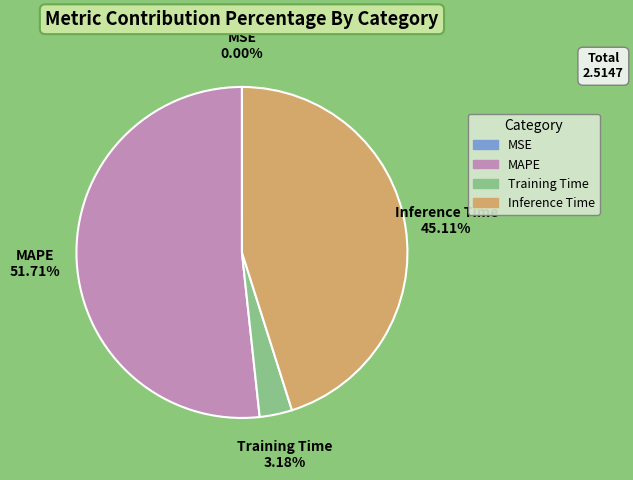

The Training Time slice represents 9% of the pie. True or false?

False